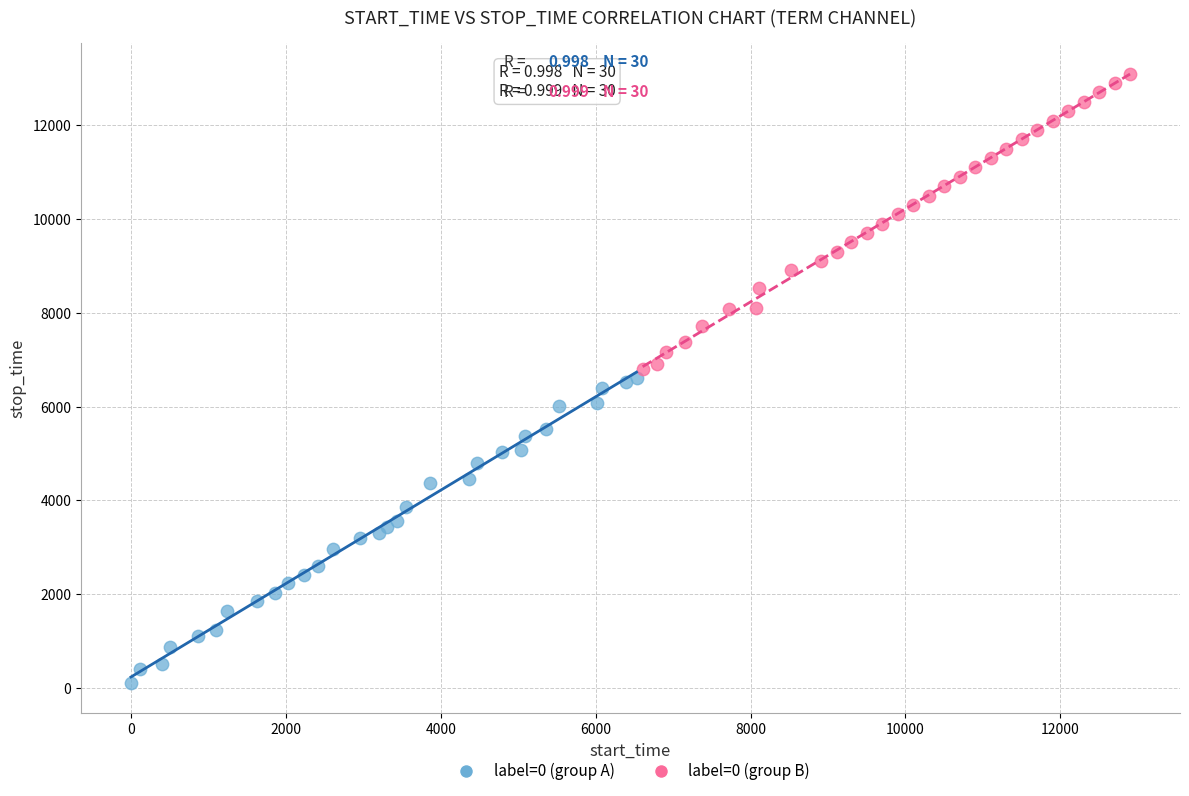

Which series has the widest spread of Y values?

label=0 (group A)